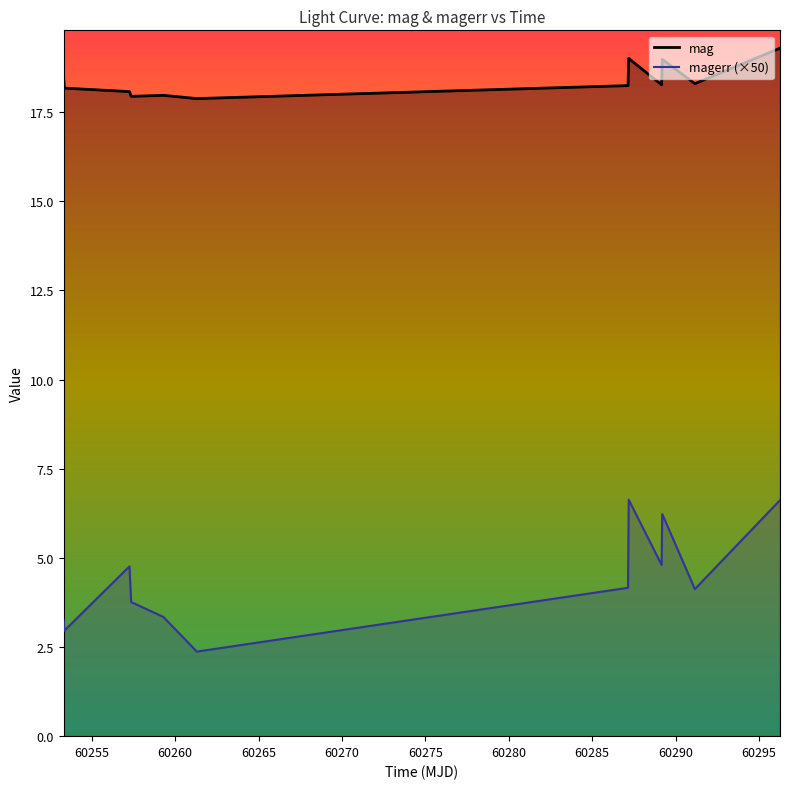

What is the sum of all magerr (×50) values?

53.0